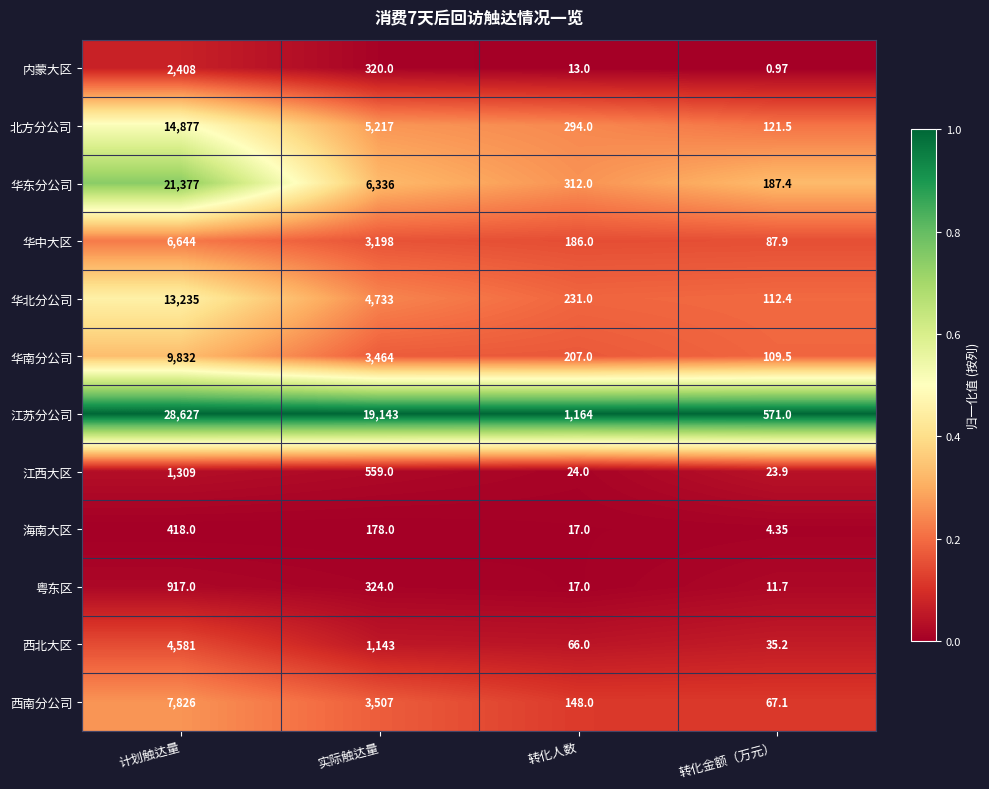

Rank the series by their maximum value, from lowest to highest.

海南大区, 粤东区, 江西大区, 内蒙大区, 西北大区, 华中大区, 西南分公司, 华南分公司, 华北分公司, 北方分公司, 华东分公司, 江苏分公司